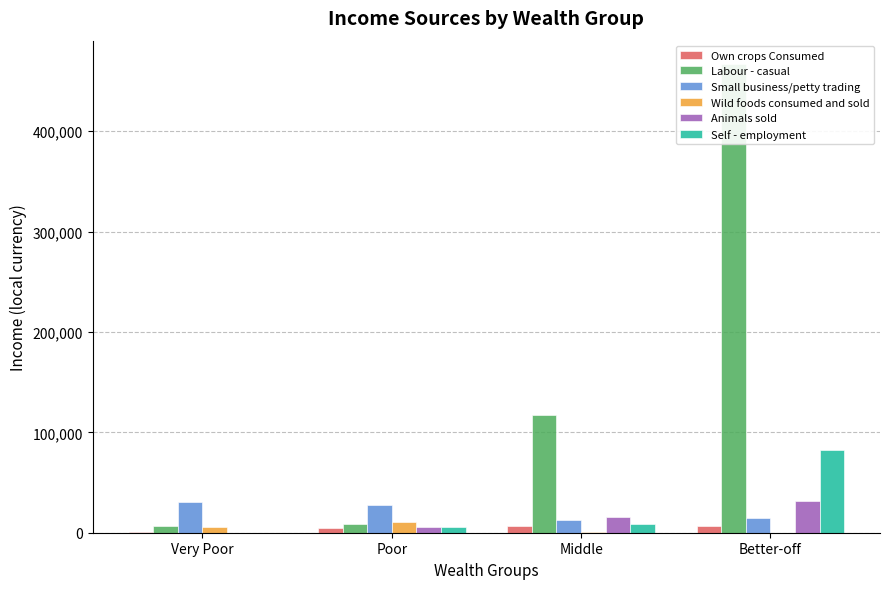

Reading right to left, extract all data points from this chart.

Own crops Consumed: Better-off=6338.3	Middle=6601.3	Poor=4267.8	Very Poor=554.2
Labour - casual: Better-off=466801.3	Middle=117675.3	Poor=8317.7	Very Poor=6997.5
Small business/petty trading: Better-off=14698.8	Middle=12258.4	Poor=27411.0	Very Poor=30209.1
Wild foods consumed and sold: Better-off=0.0	Middle=1106.0	Poor=10728.9	Very Poor=5963.8
Animals sold: Better-off=31120.1	Middle=15631.1	Poor=5353.4	Very Poor=0.0
Self - employment: Better-off=82751.1	Middle=9024.7	Poor=5309.2	Very Poor=0.0